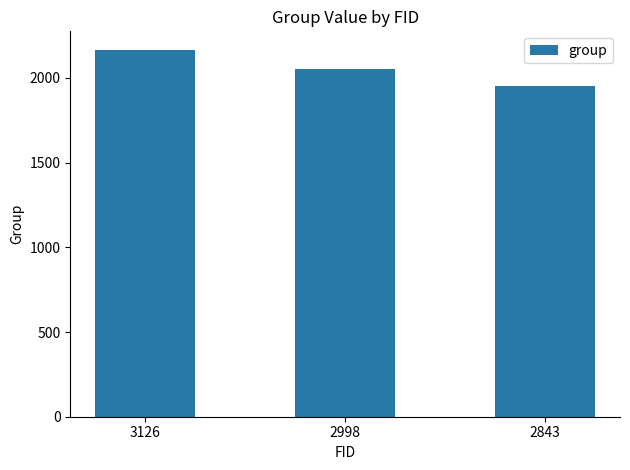

Count the number of categories in the chart.

3